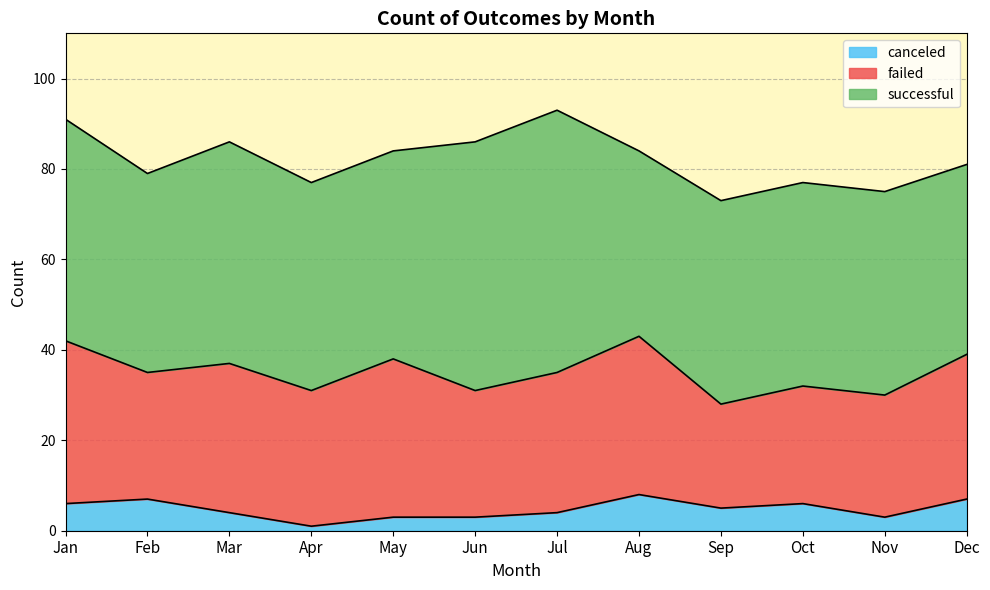

Which category has the highest value across all series?

Jul